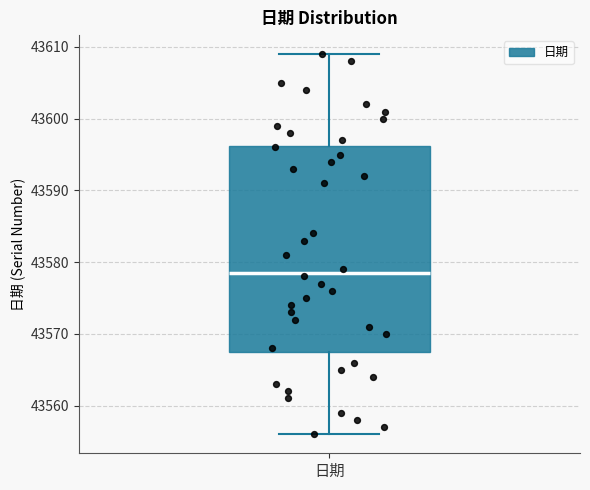

Read this box plot against the y-axis: the position of the median line, the range covered by the box, and the ends of both whiskers. The values are not printed on the chart, so give them approximately, as read against the axis.

median 43579, box 43568 to 43596, whiskers 43556 to 43609